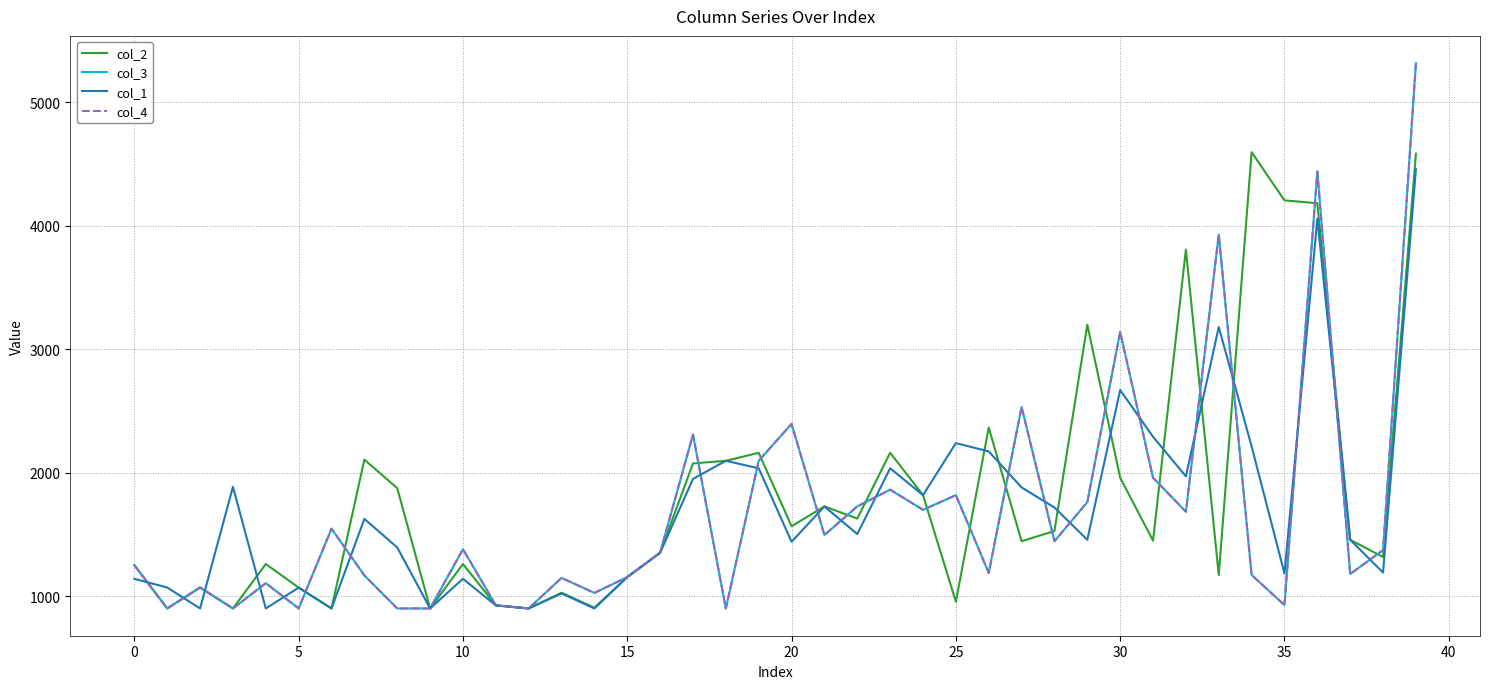

What is the label of the 16th point from the left?

15